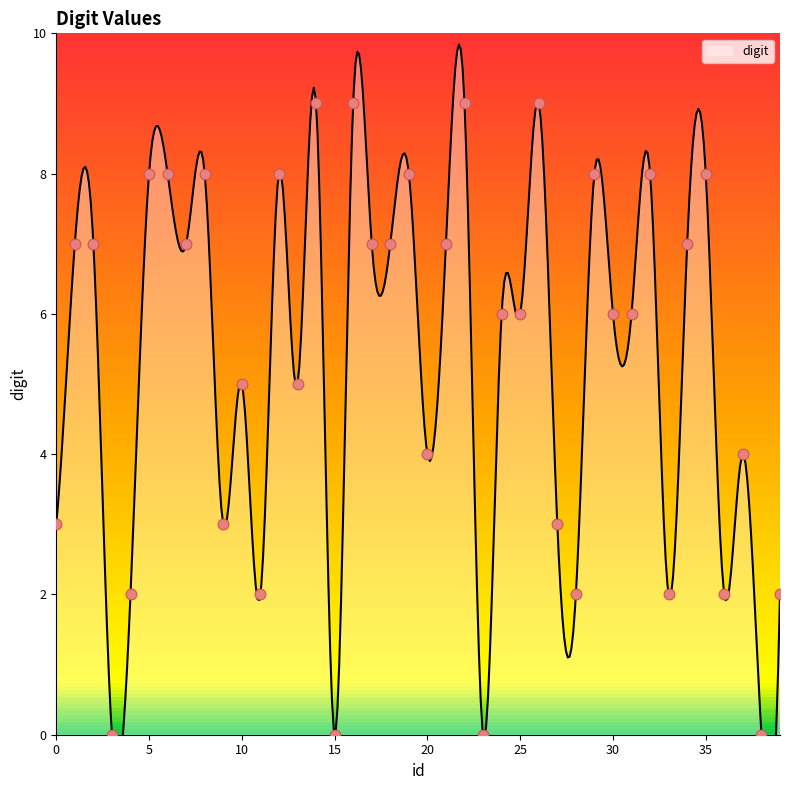

What is the change in value from 15 to 31?

+6